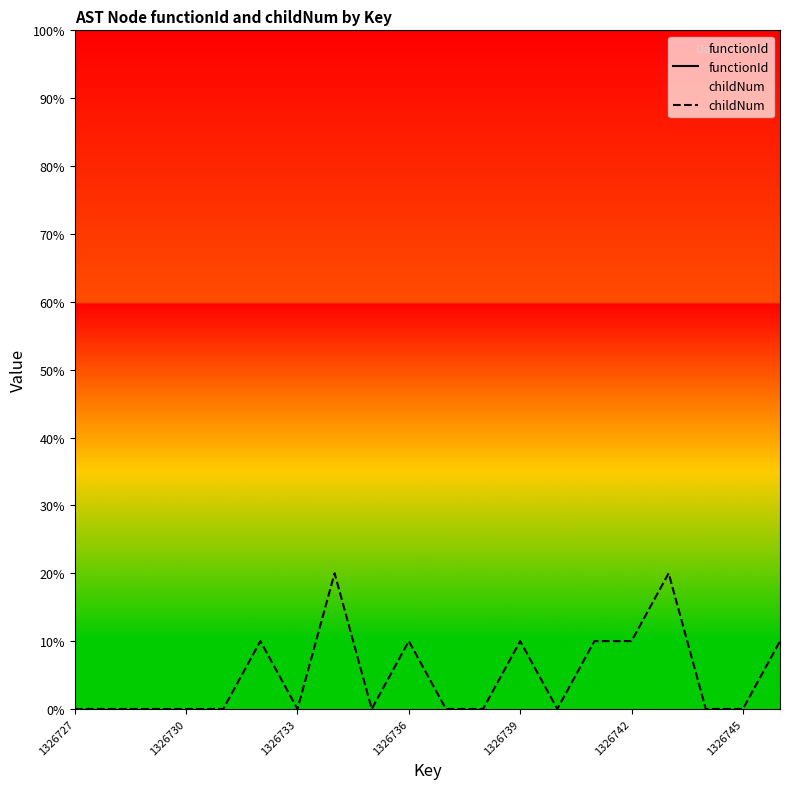

Which series has the widest spread of values?

childNum